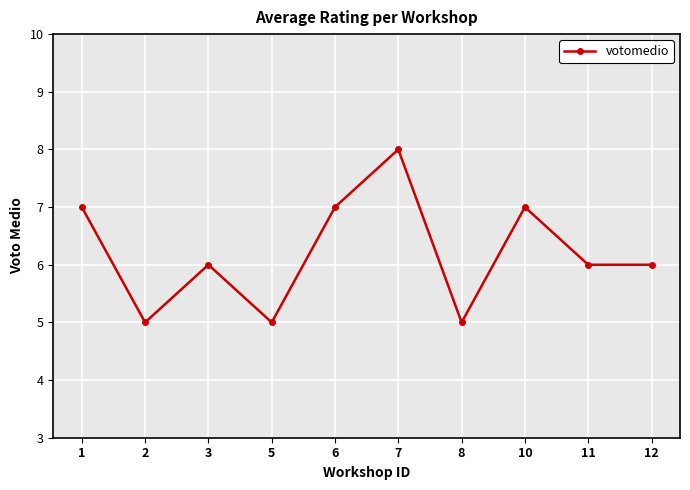

How many values are between 5 and 7?

9